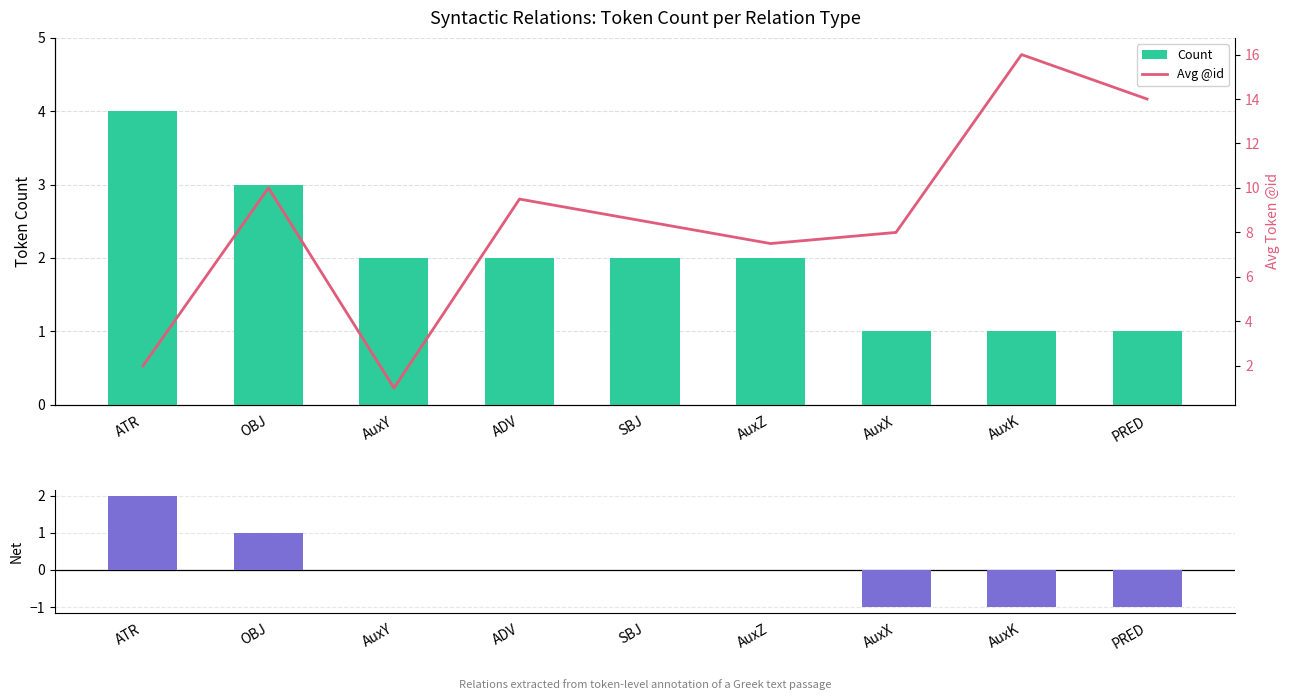

What is the lowest value of the Avg @id series?

1.0